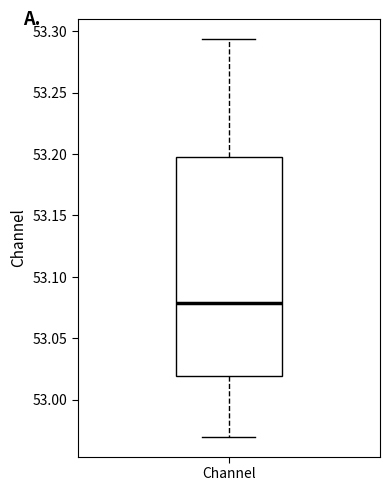

Where is the upper edge of the box for Channel on the y-axis? The values are not printed on the chart, so give them approximately, as read against the axis.

53.200